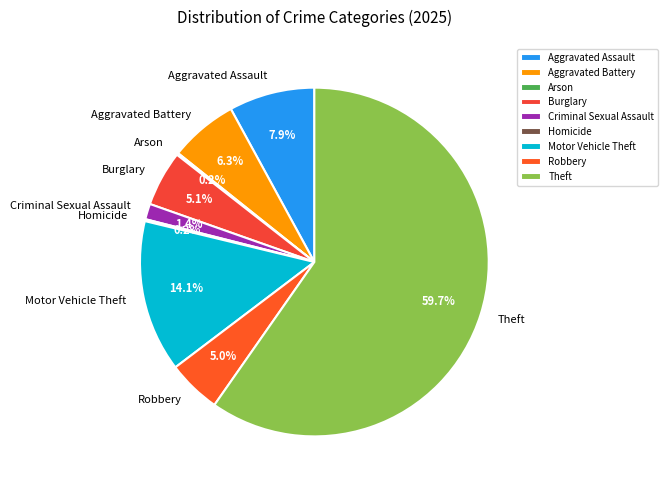

To the nearest percent, what is the difference between the Aggravated Battery and Burglary slice percentages?

1%